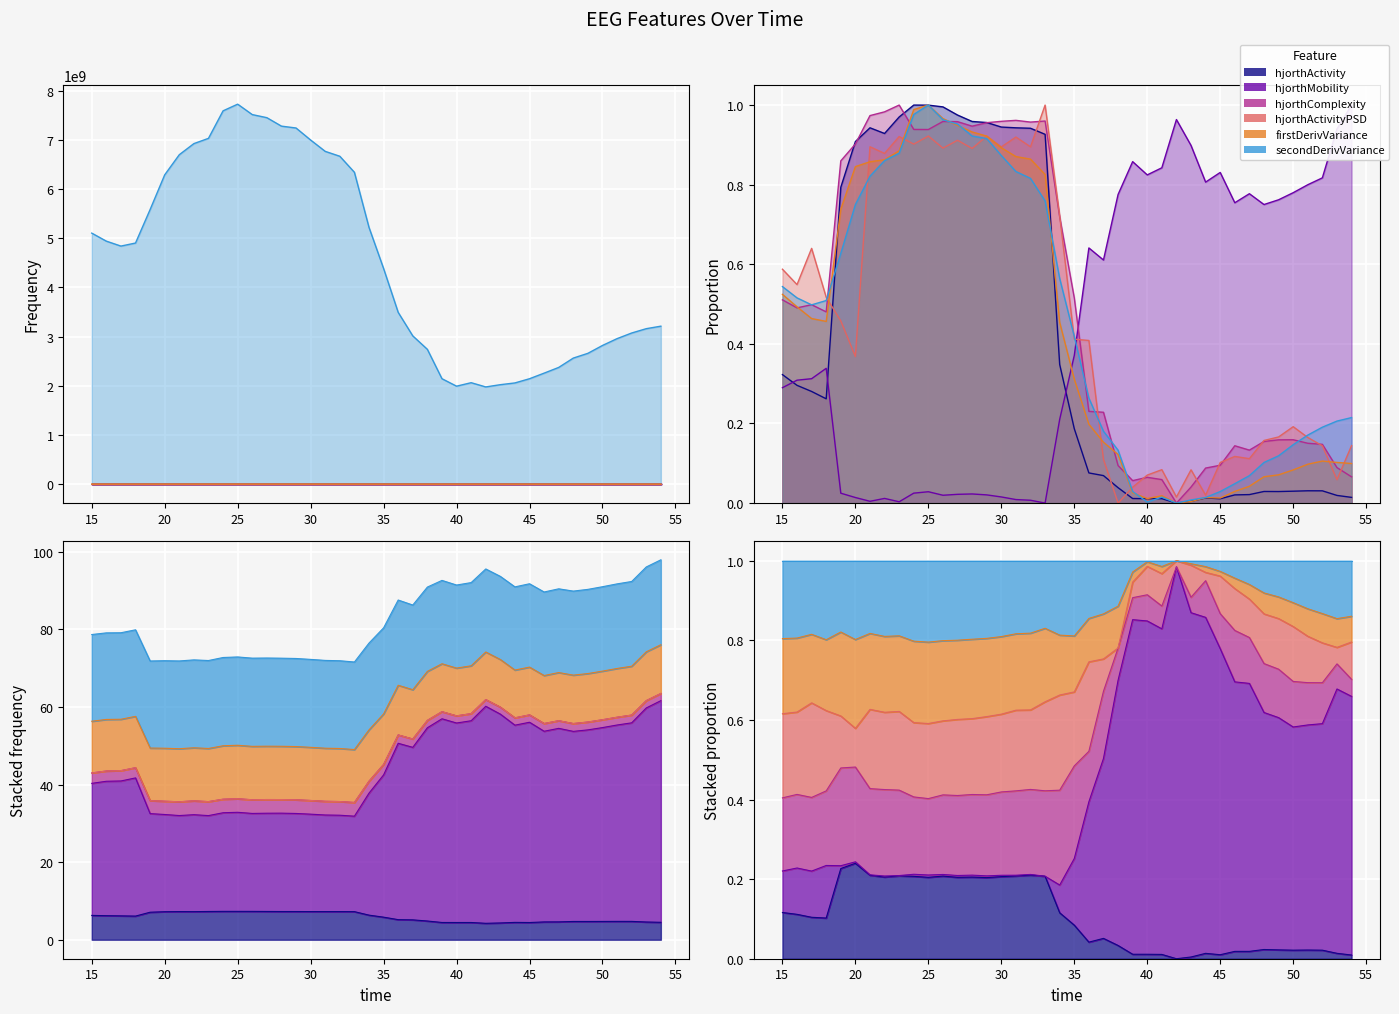

What is the value of the hjorthMobility_EEG point at the 12th from the left?

25.2